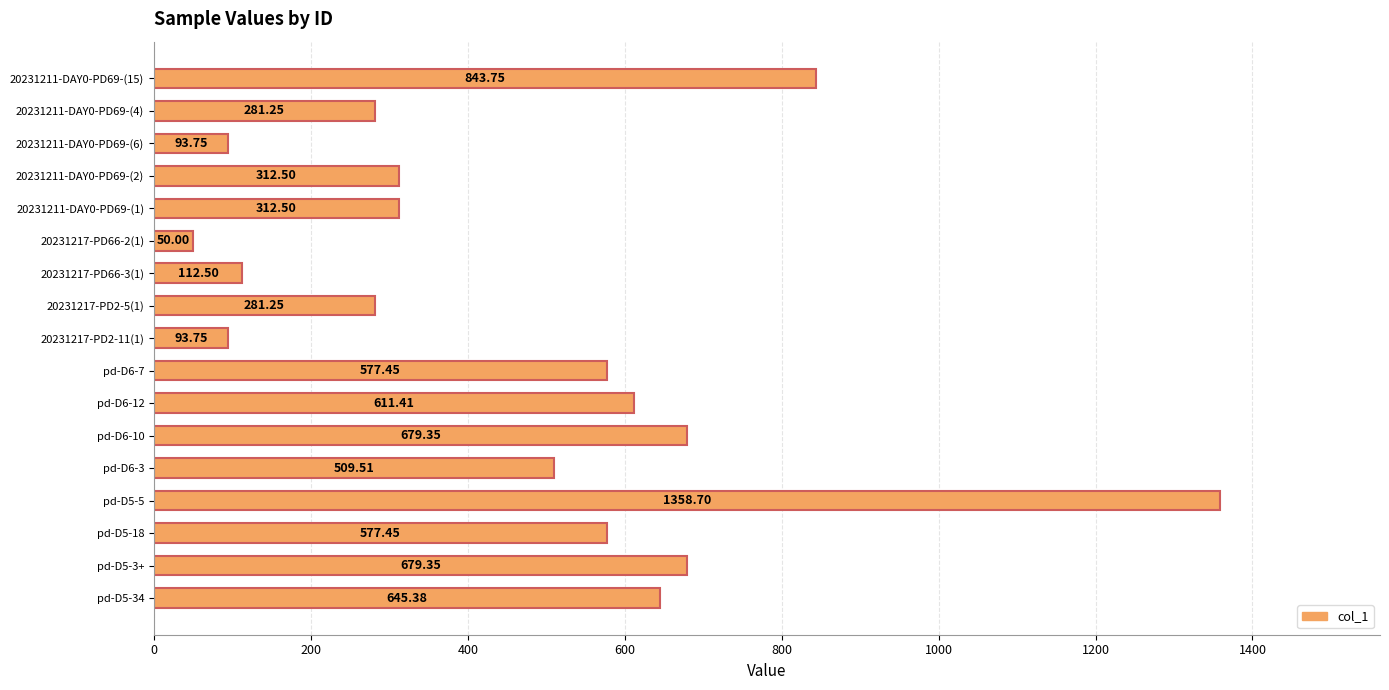

Approximately how many times larger is the value at pd-D6-12 compared to pd-D6-10?

0.9